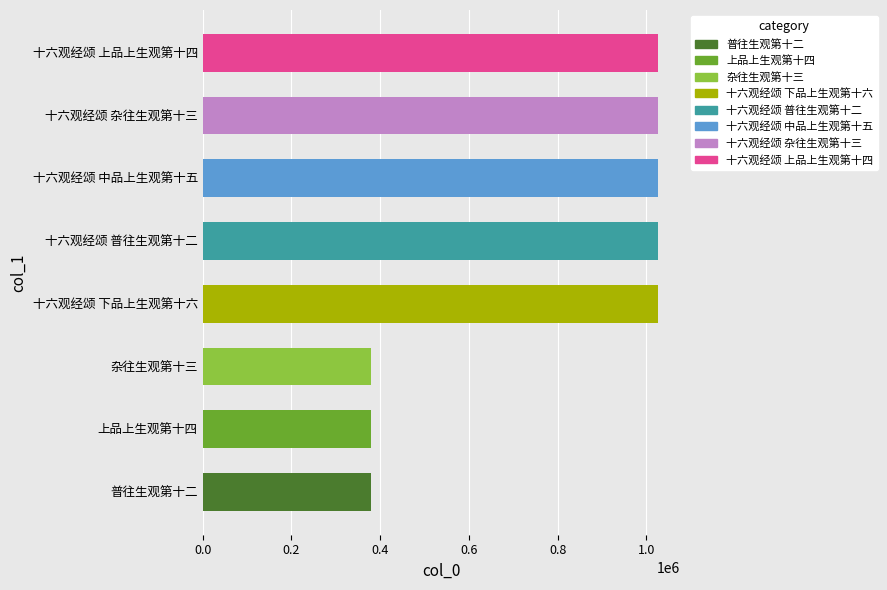

What is the average value?

782989